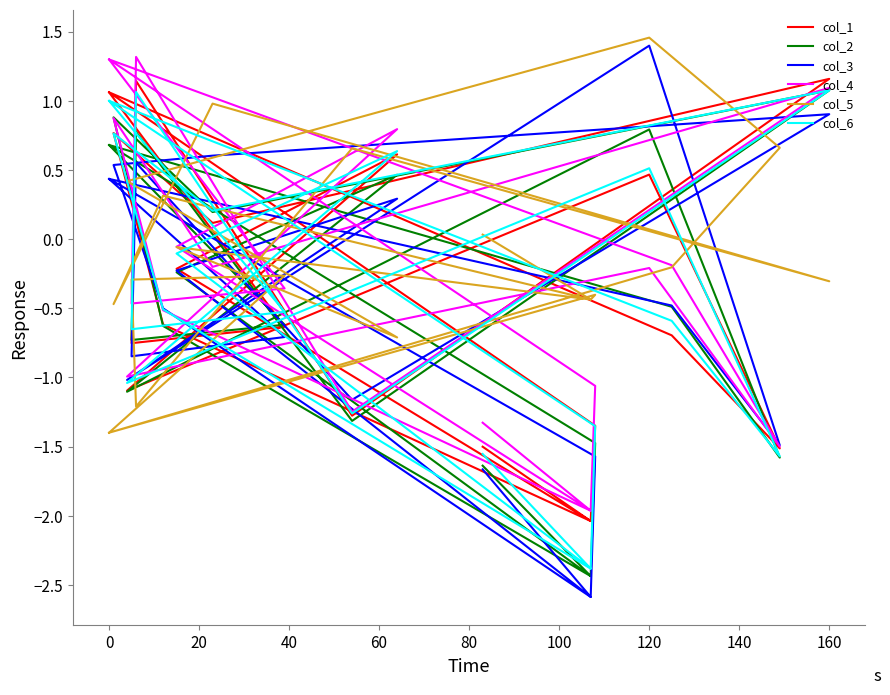

Where is the first local maximum for col_1?

40